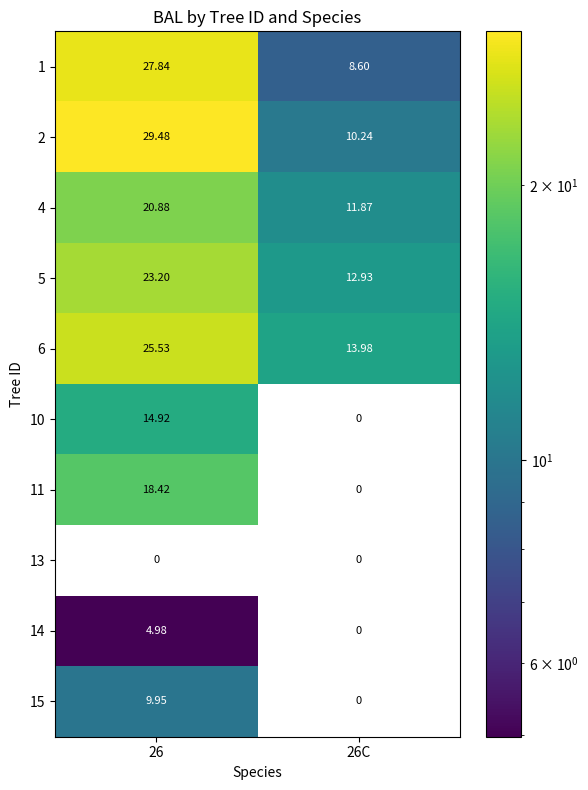

Is the value of 5 at 26 greater than the value of 10 at 26?

Yes